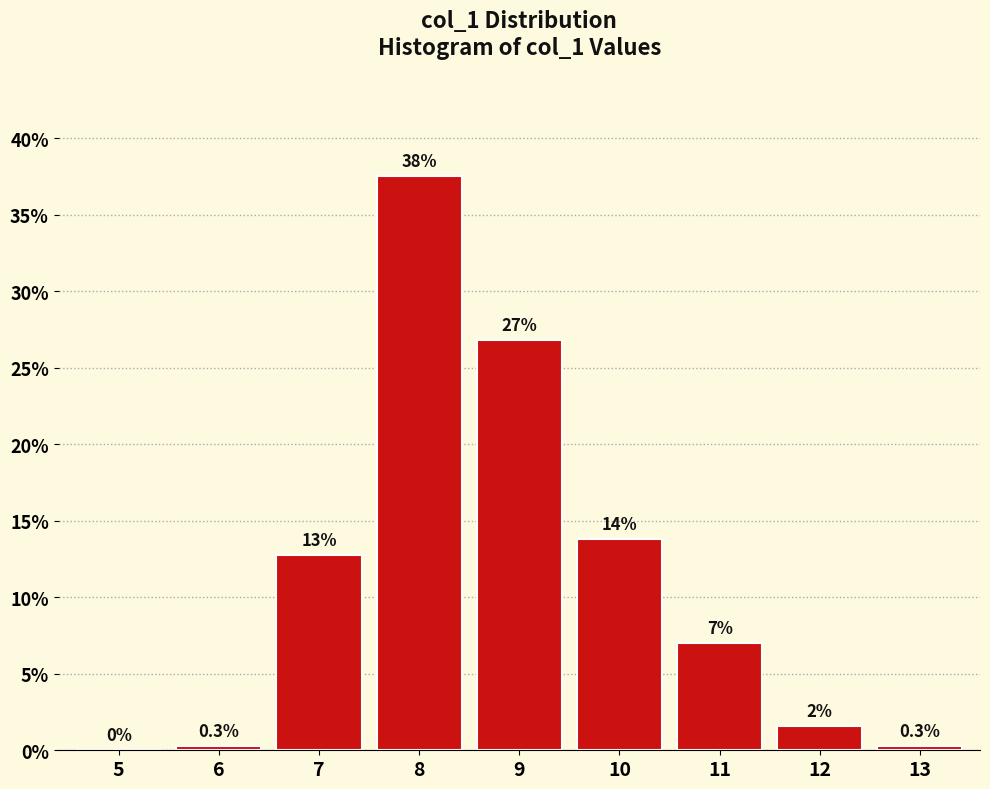

Are the bars horizontal?

No